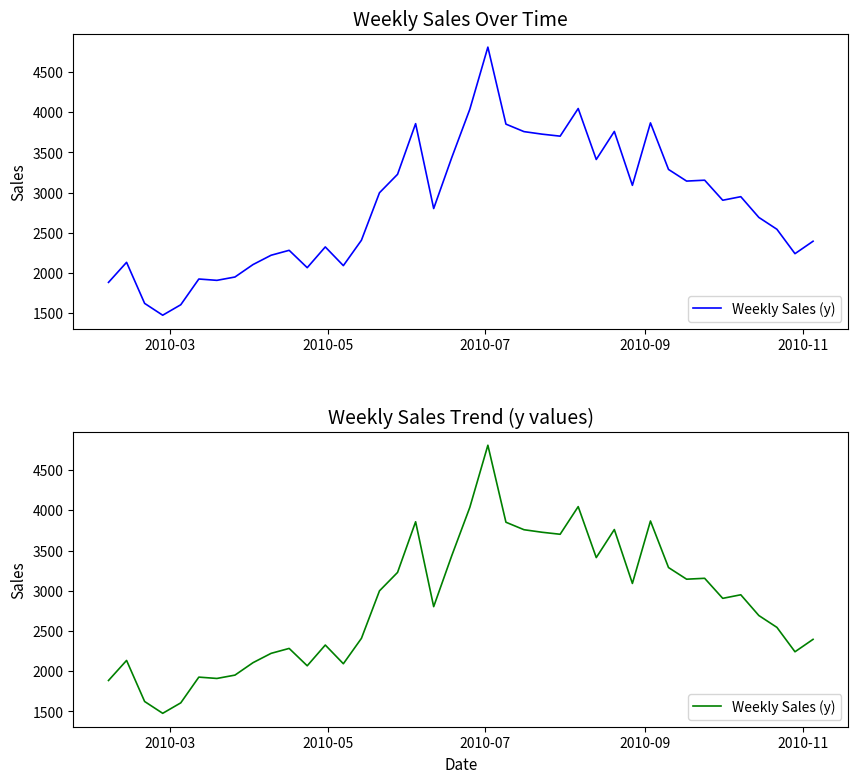

What is the minimum value shown in the chart?

1476.4